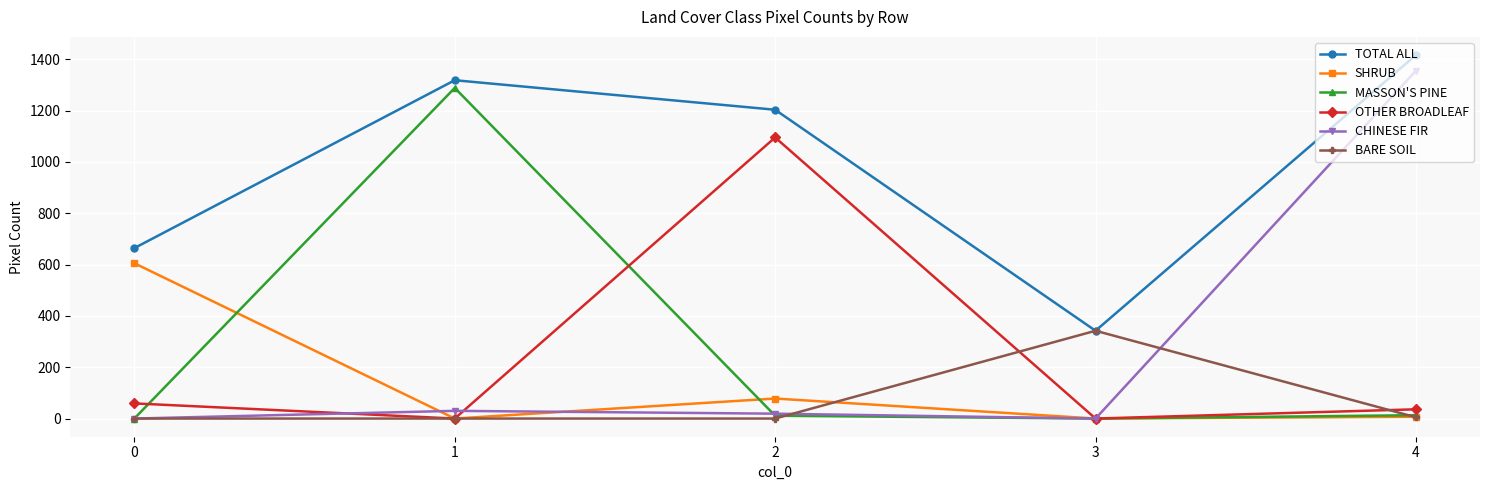

What is the difference between the SHRUB values at 3 and 0?

605